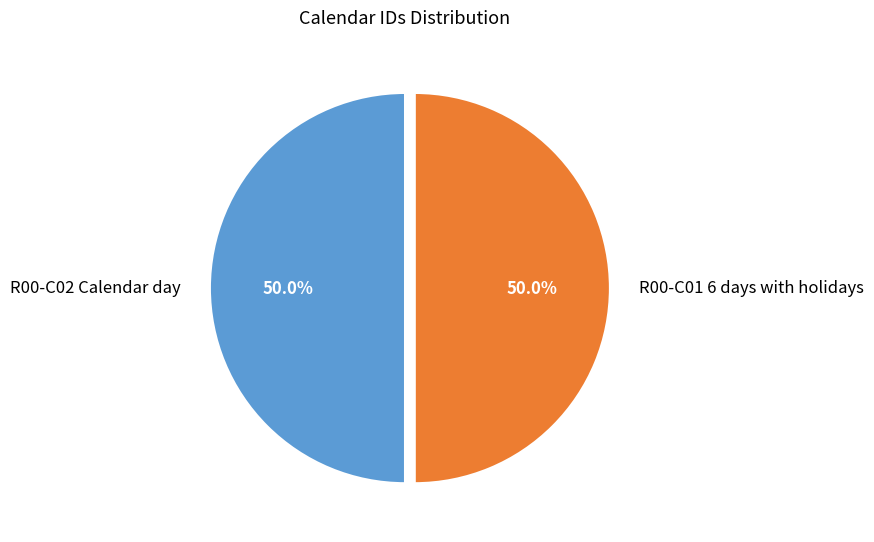

Count the number of slices in the pie.

2